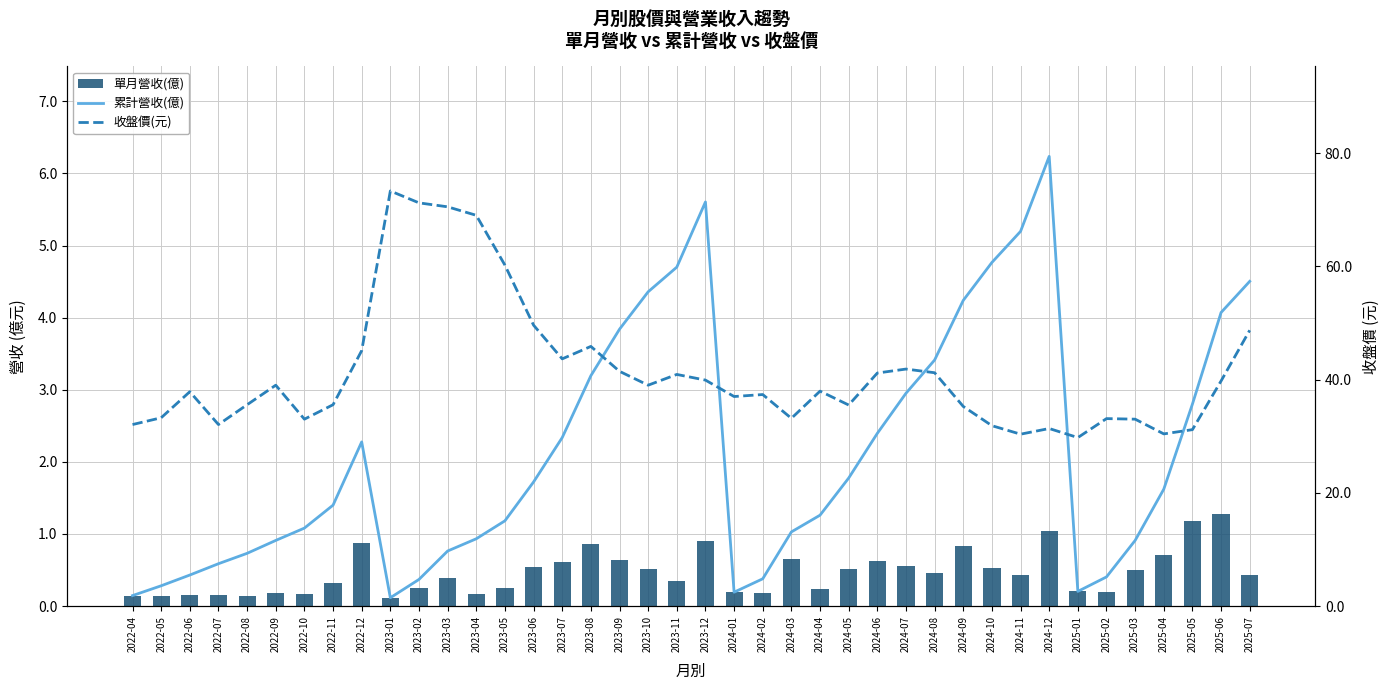

At 2022-10, list the series in order from smallest to largest.

單月營收(億), 累計營收(億), 收盤價(元)